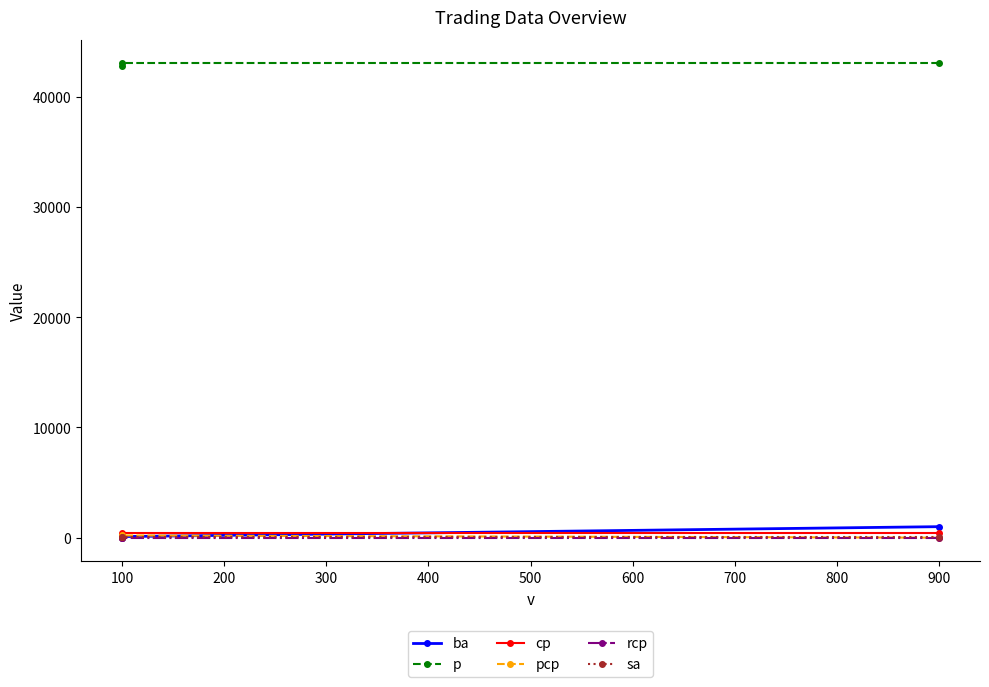

How many categories are shown in the chart?

3